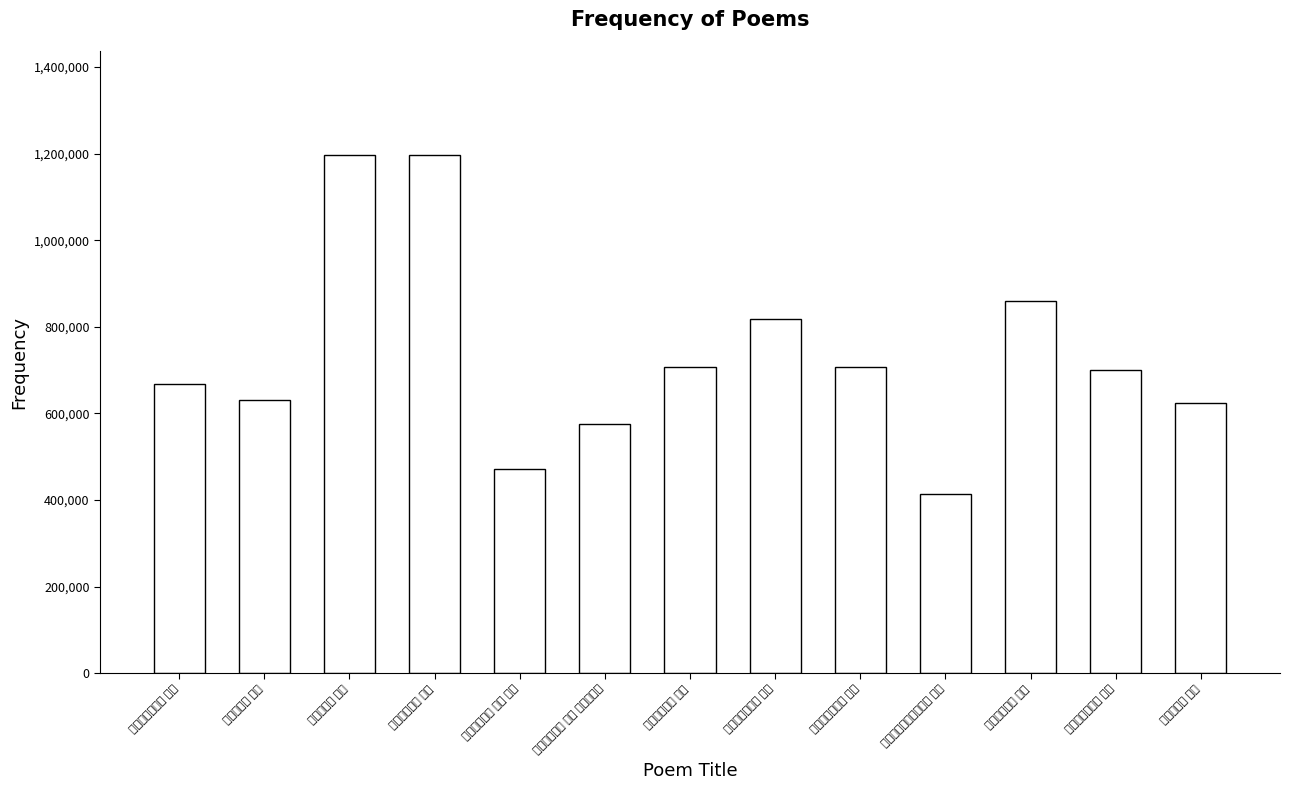

List the labels in order of value, largest first.

游仙诗十九首 其三, 古诗十九首 其三, 入道诗十九首 其三, 东居杂诗十九首 其三, 前雁字诗十九首 其三, 拟古诗十九首 其三, 又招隐诗十九首 其三, 又招隐诗十九首 其三, 古诗十九首 其三, 杂诗十九首 其三, 拟古诗十九首 其三 青青原上柏, 南归诗十九首 其三 出都, 无题集玉溪生诗十九首 其三